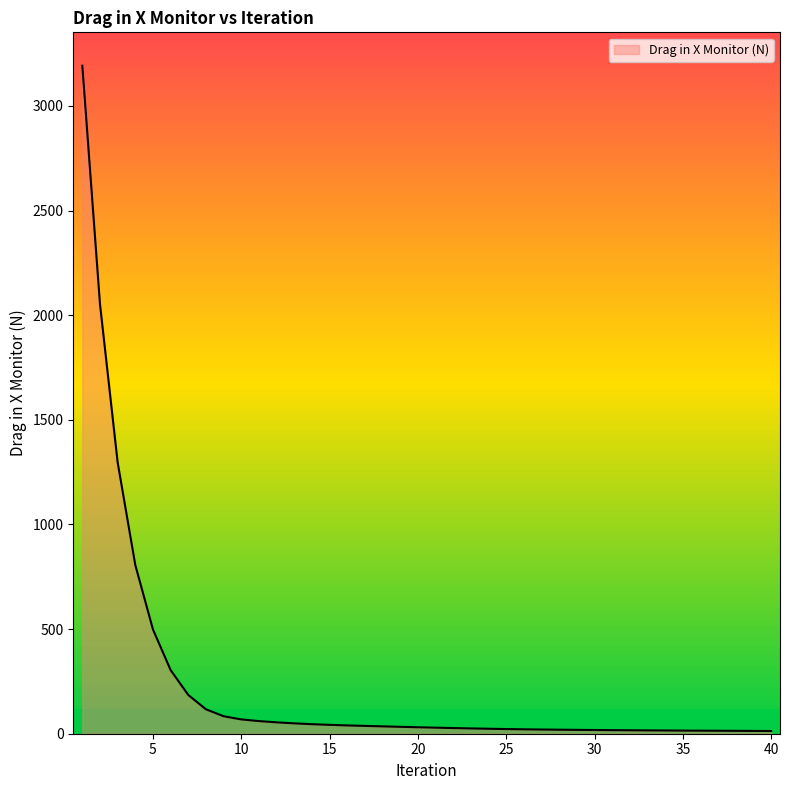

What is the maximum value shown in the chart?

3192.4